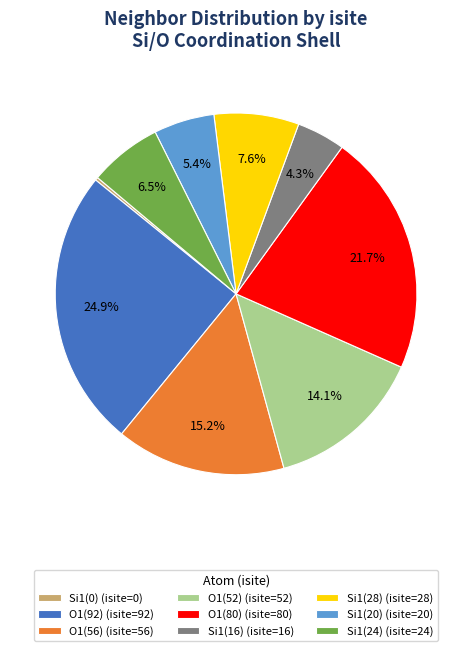

Does any single category account for the majority?

No